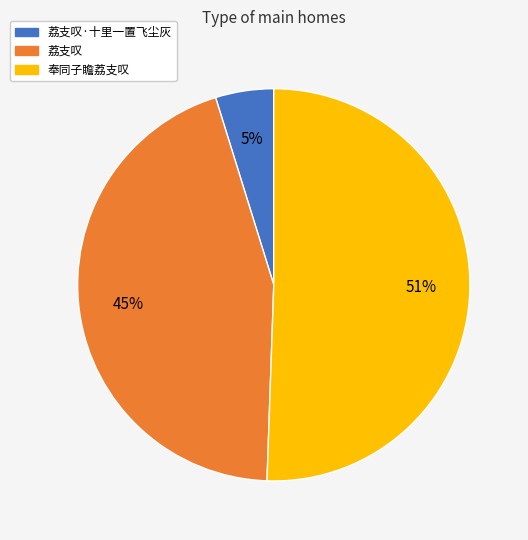

Count the number of slices in the pie.

3